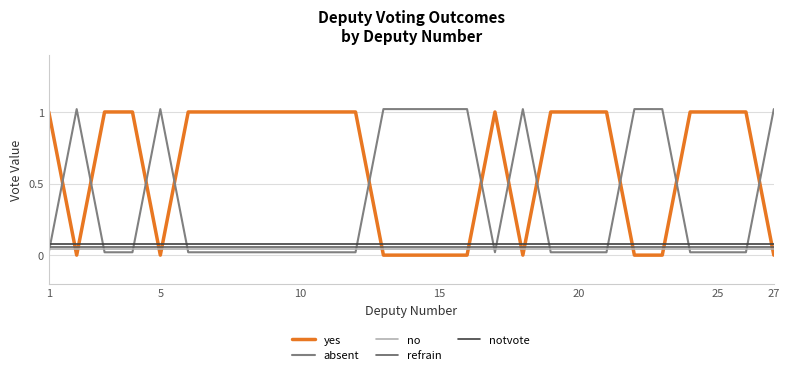

True or false: notvote and no cross at least once.

False